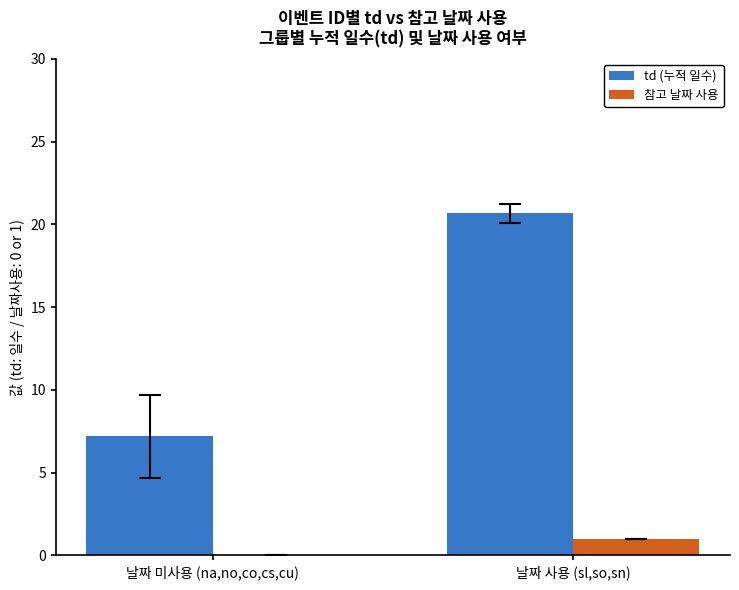

At which category is the sum across all series the highest?

날짜 사용 (sl,so,sn)